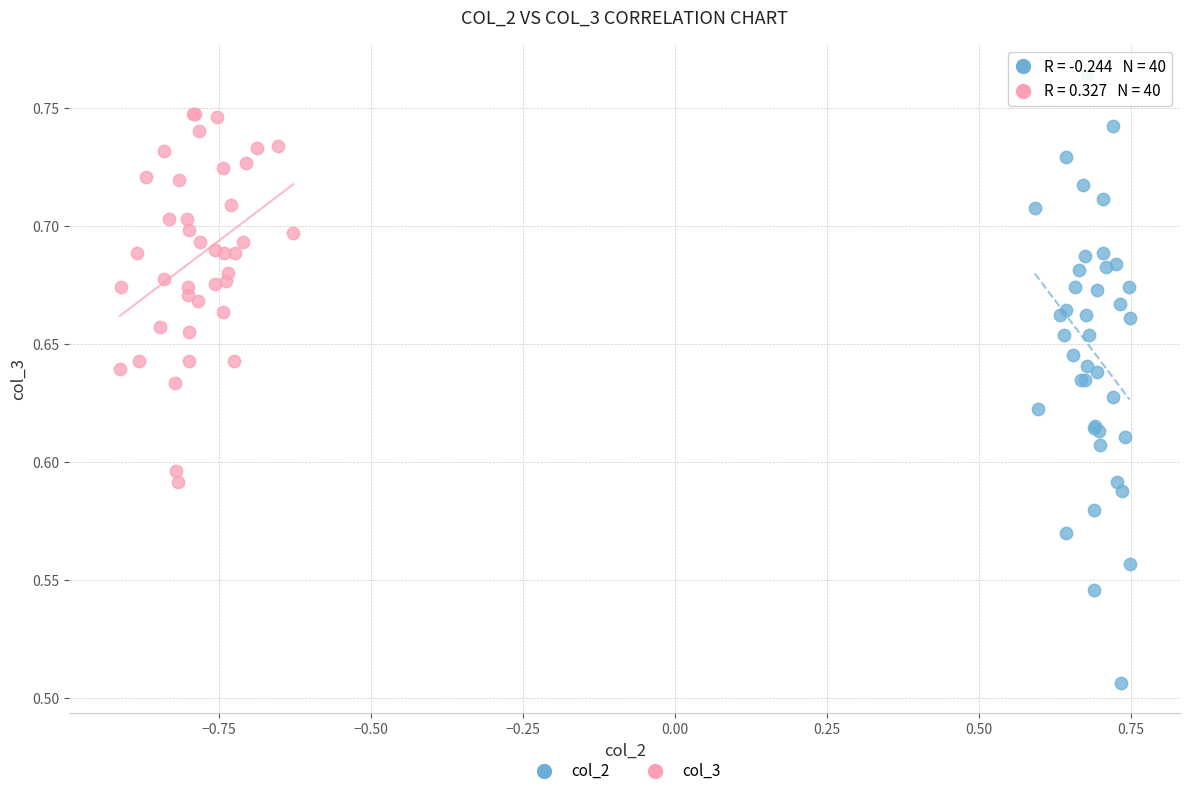

Which series contains the lowest Y value?

col_2